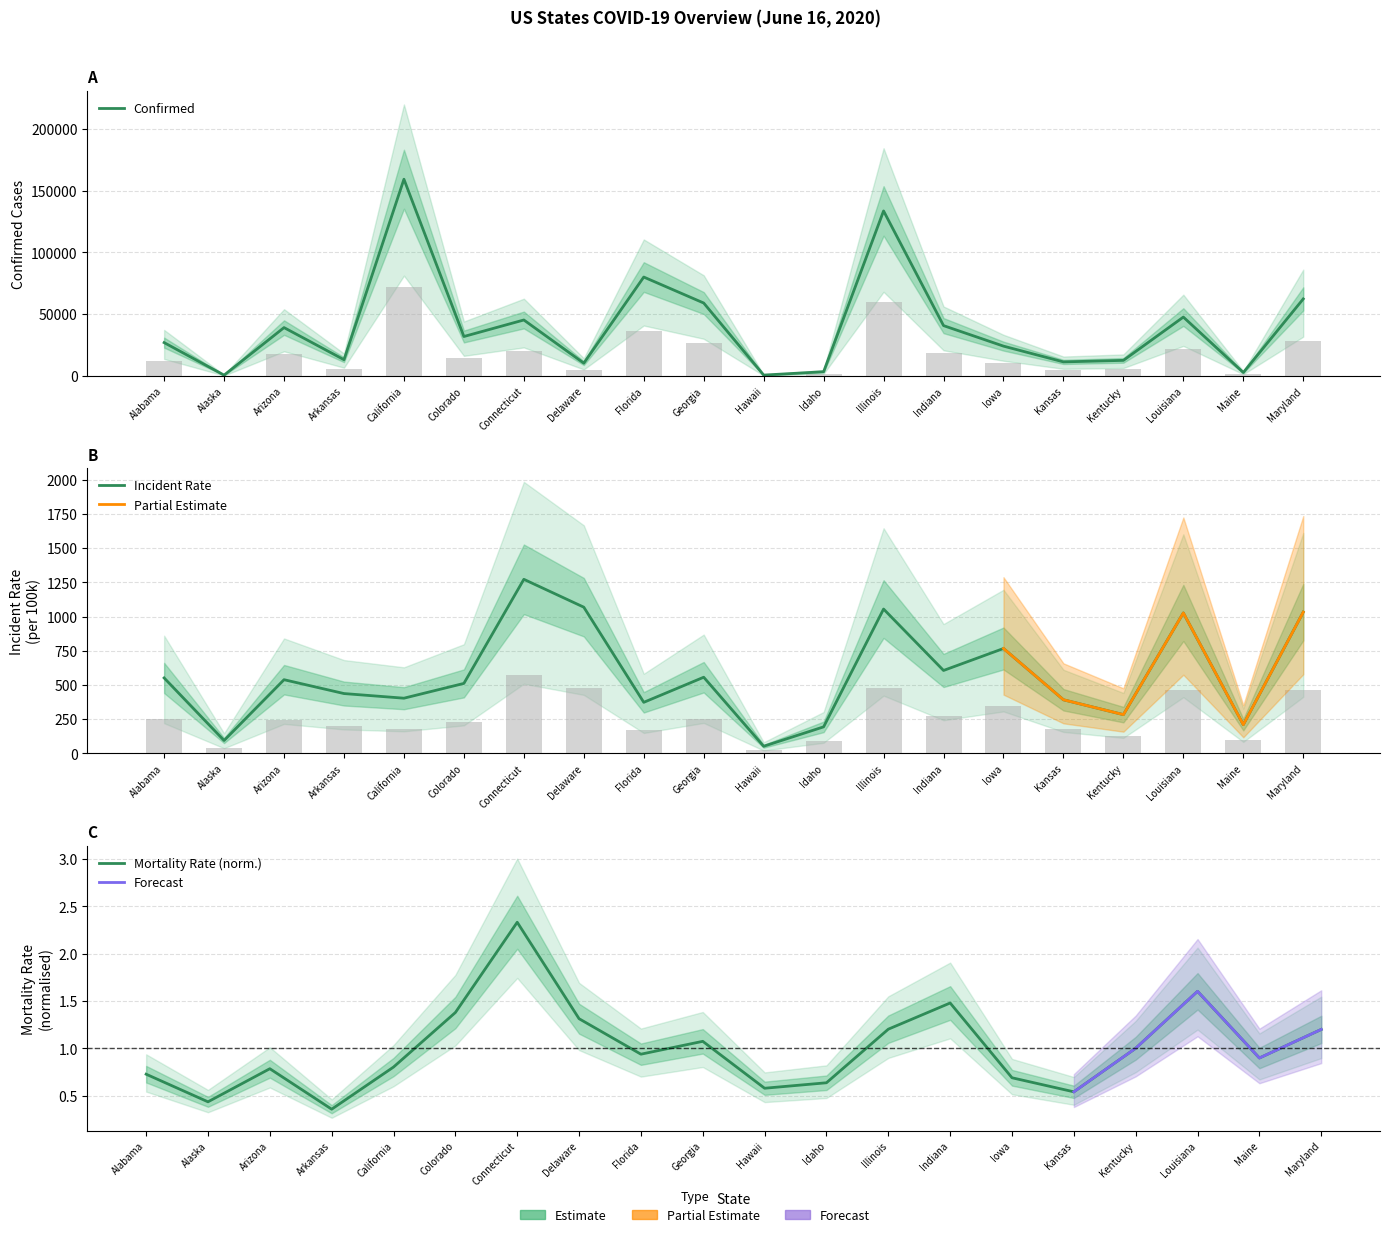

True or false: Incident_Rate has a value of 94.4 at Maine.

True